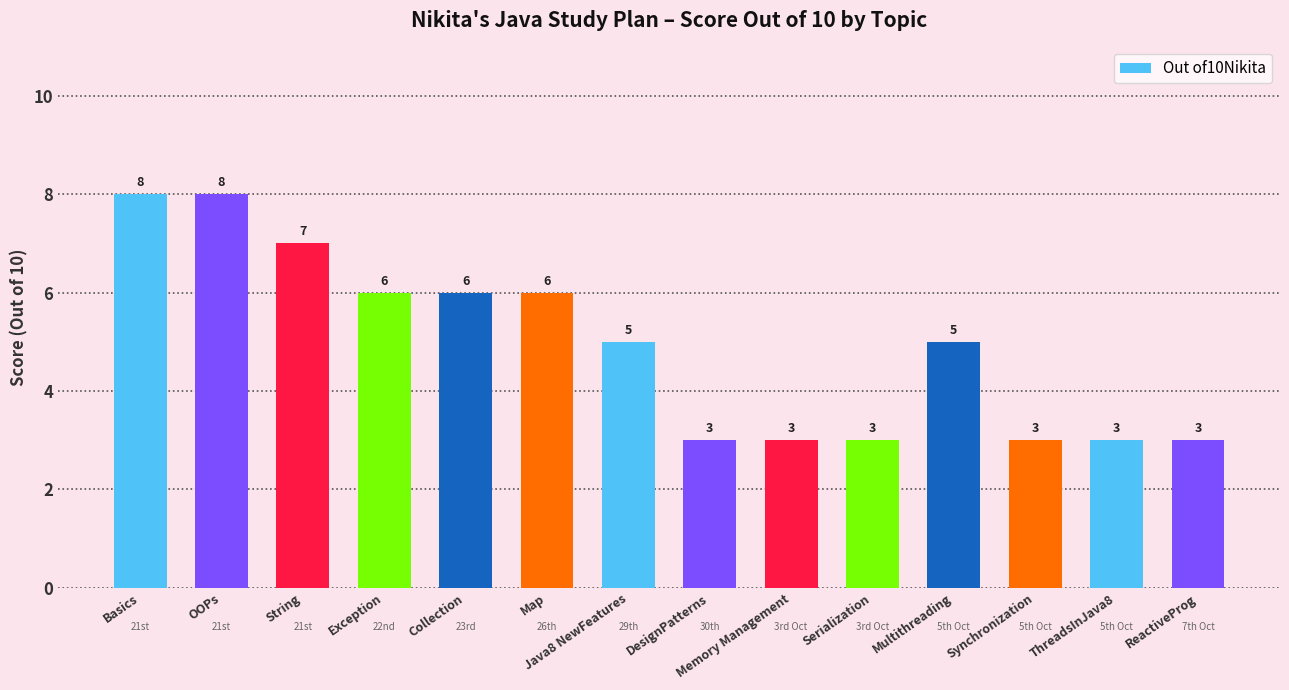

What is the label of the 3rd bar from the left?

String